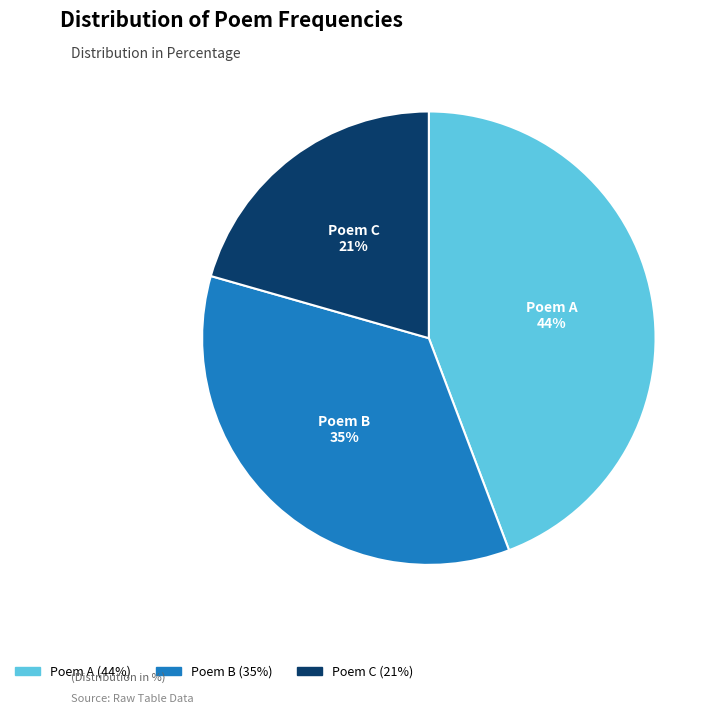

Is it true that Poem A is 44% of the pie?

True